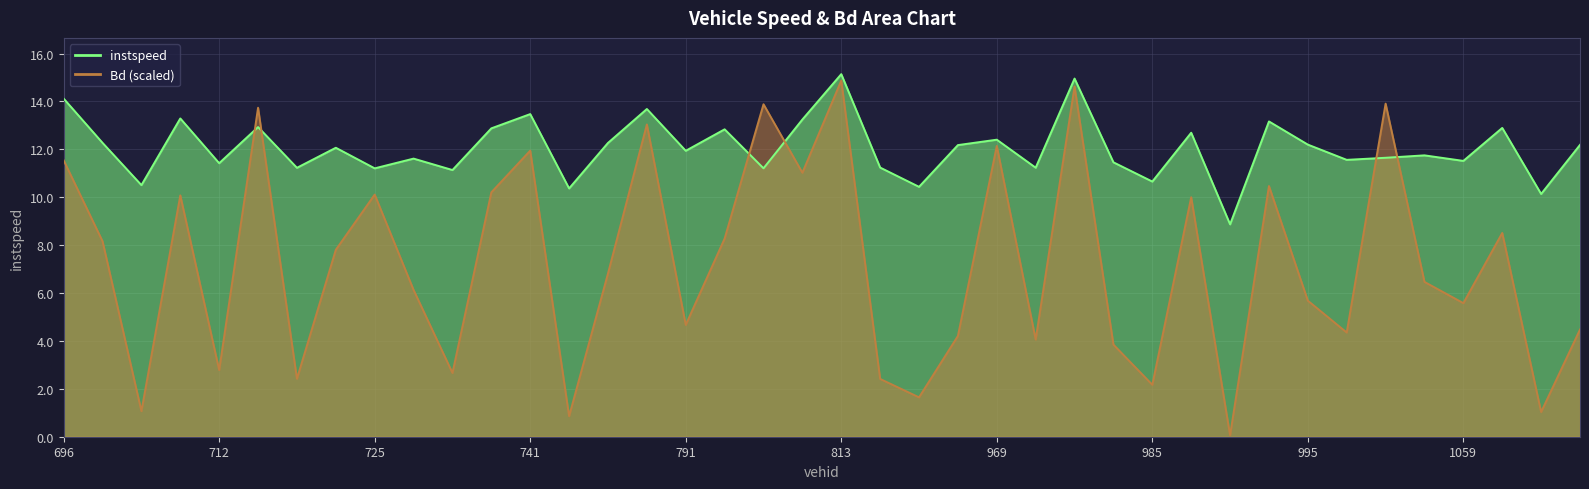

Between 966.0 and 1050.0, which series saw the biggest shift?

Bd